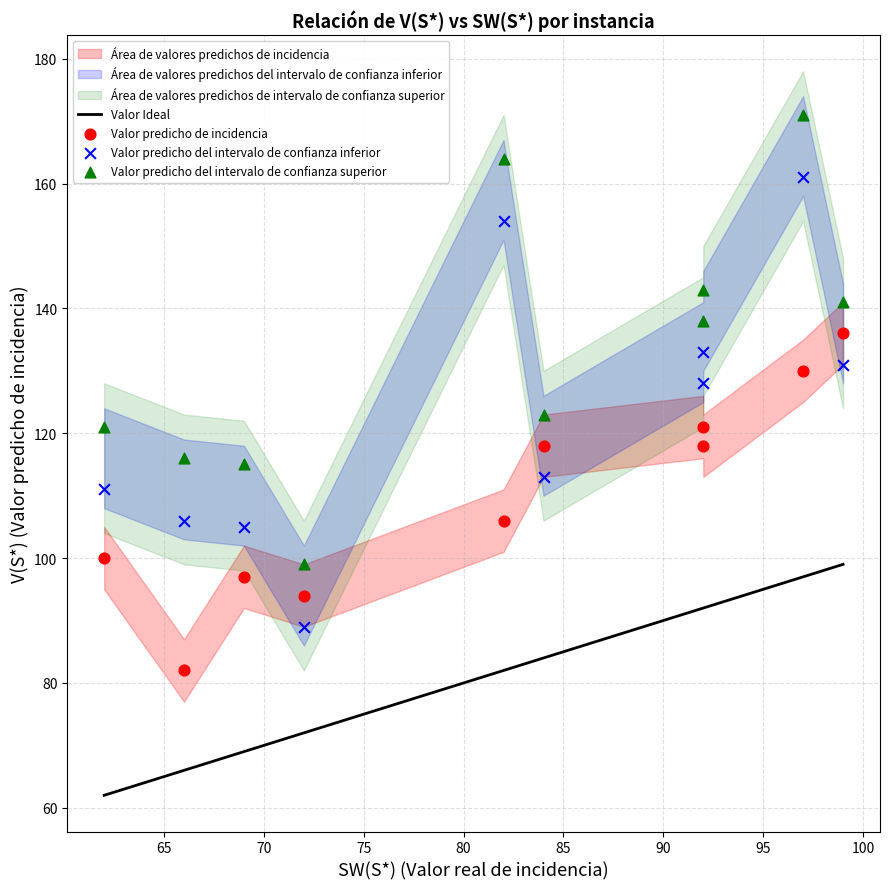

Across all data points, what is the range of Y values (max minus min)?

89